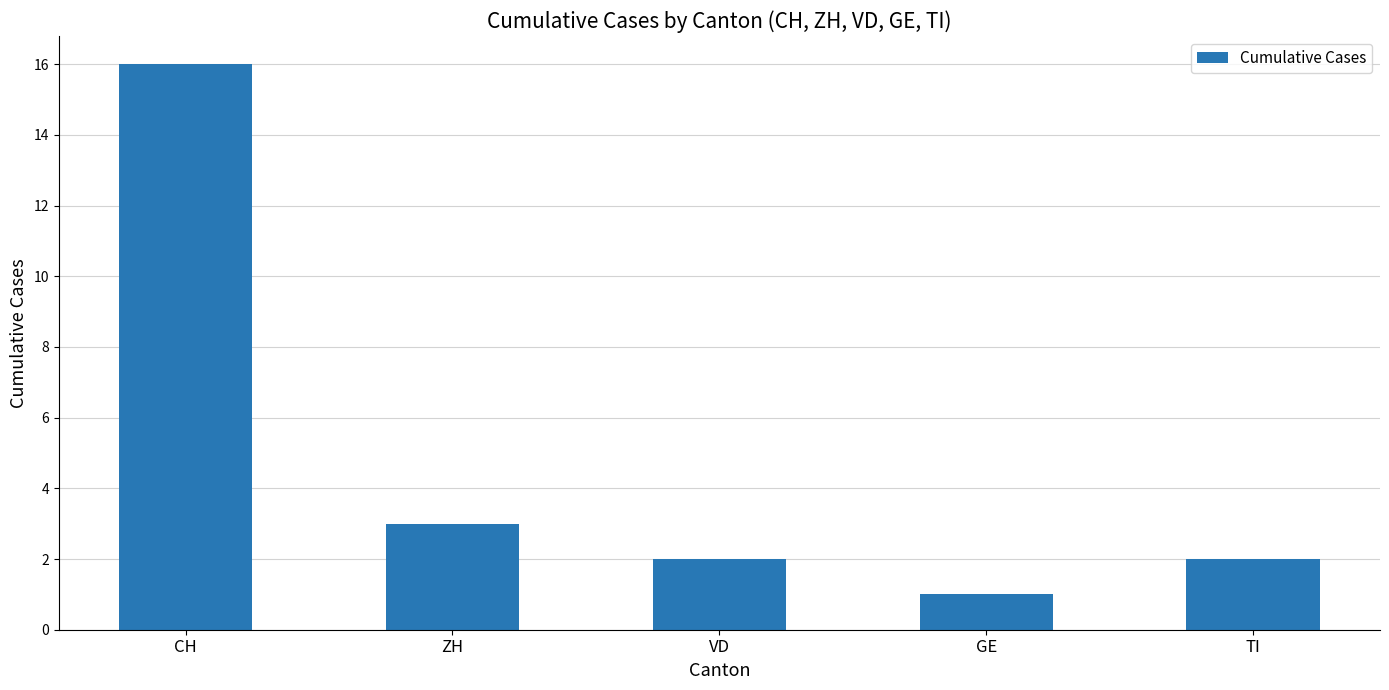

At which label does the data first exceed 2?

CH